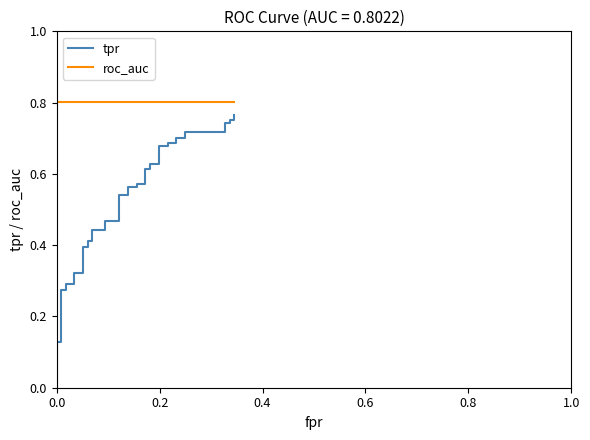

List the series in order of their peak value, lowest first.

tpr, roc_auc